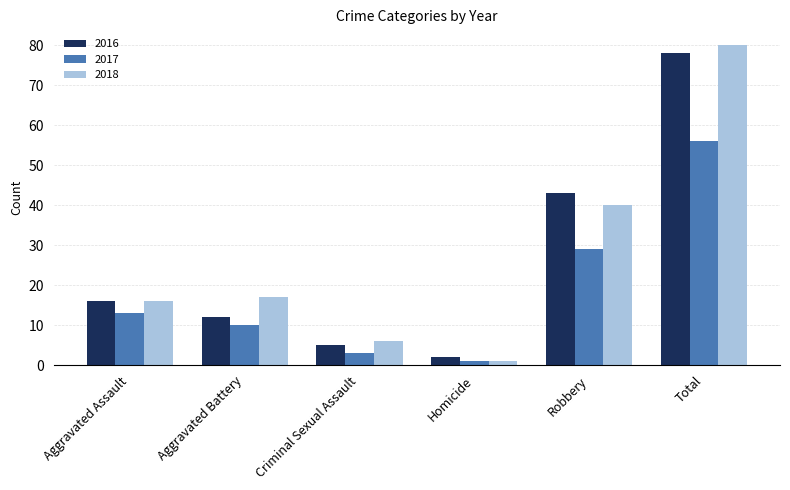

At which category does the chart reach its peak across all series?

Total